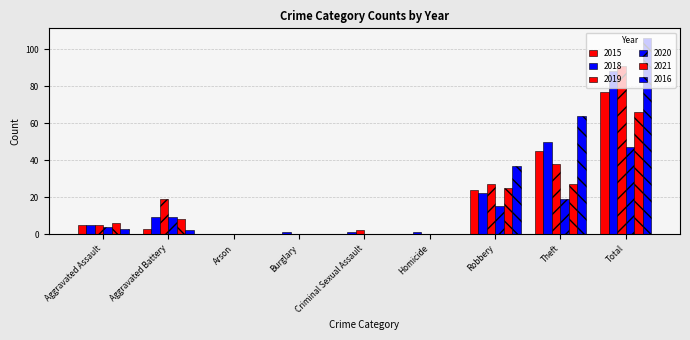

Reading left to right, extract all data points from this chart.

2015: 5	3	0	0	0	0	24	45	77
2018: 5	9	0	1	1	1	22	50	88
2019: 5	19	0	0	2	0	27	38	91
2020: 4	9	0	0	0	0	15	19	47
2021: 6	8	0	0	0	0	25	27	66
2016: 3	2	0	0	0	0	37	64	106